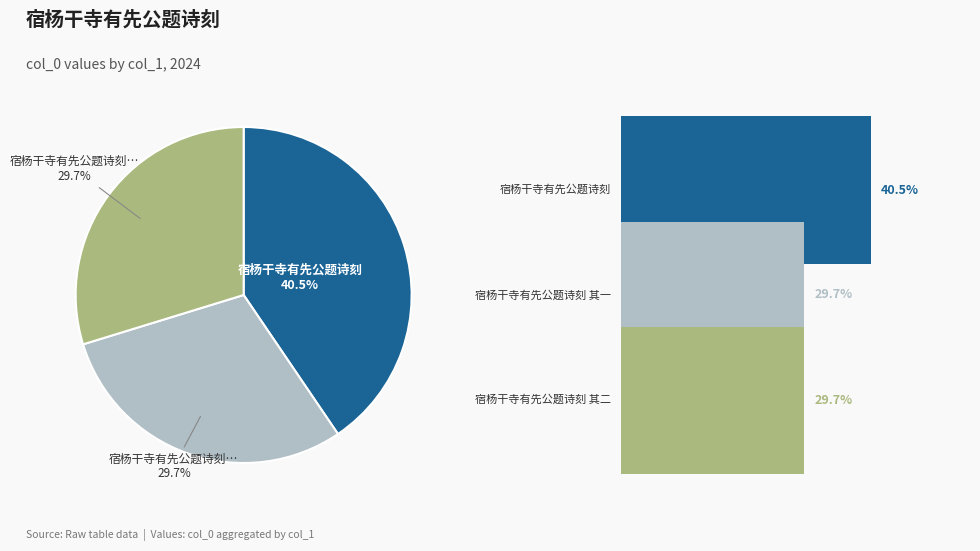

To the nearest percent, what is the combined percentage of 宿杨干寺有先公题诗刻 其一 and 宿杨干寺有先公题诗刻 其二?

59%